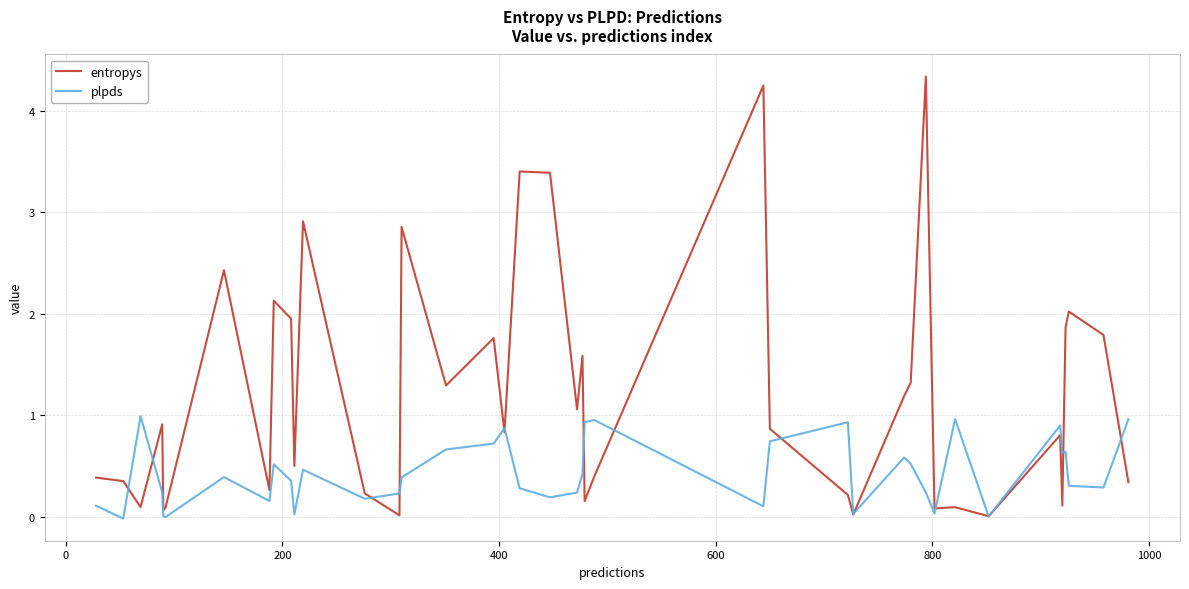

Rank the series by their average value, from lowest to highest.

plpds, entropys